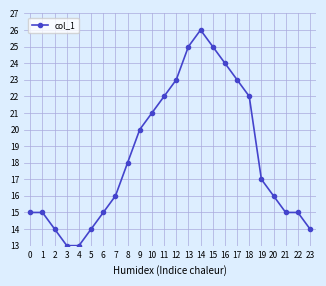

At which category does the chart reach its peak across all series?

14